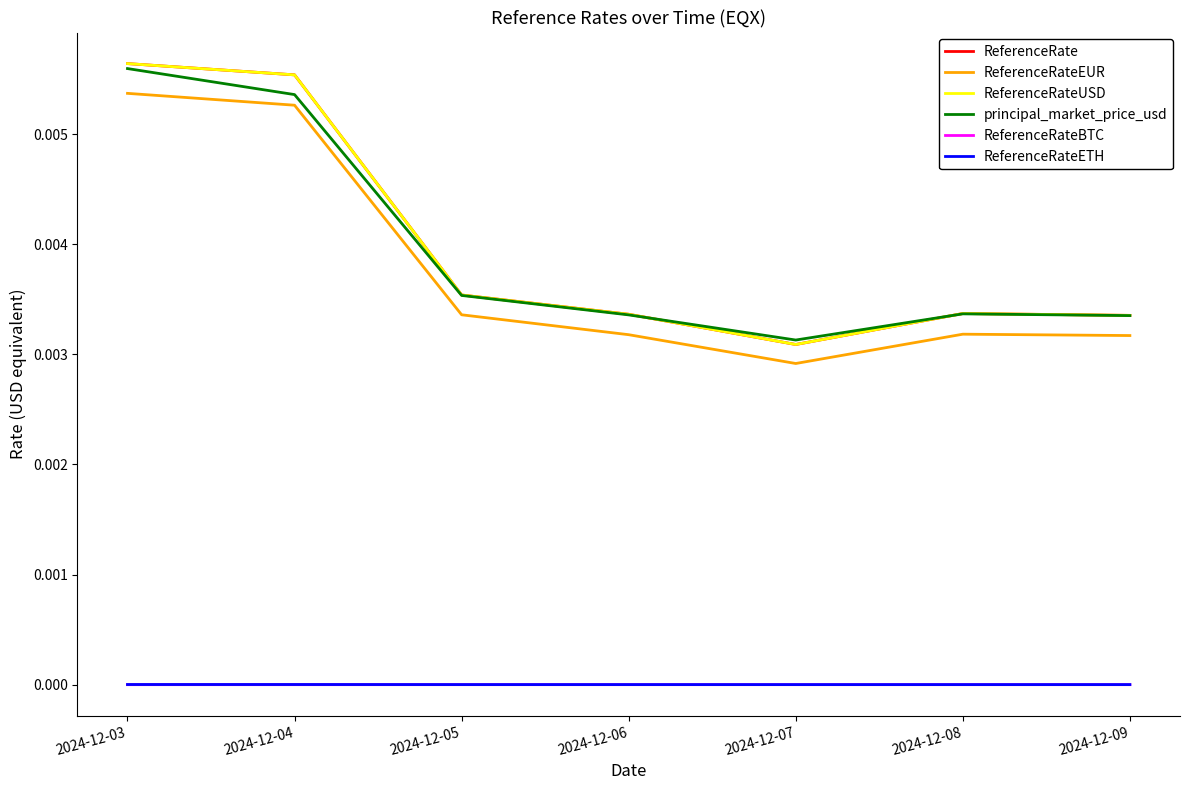

How many interior local valleys does the ReferenceRateETH series have?

1